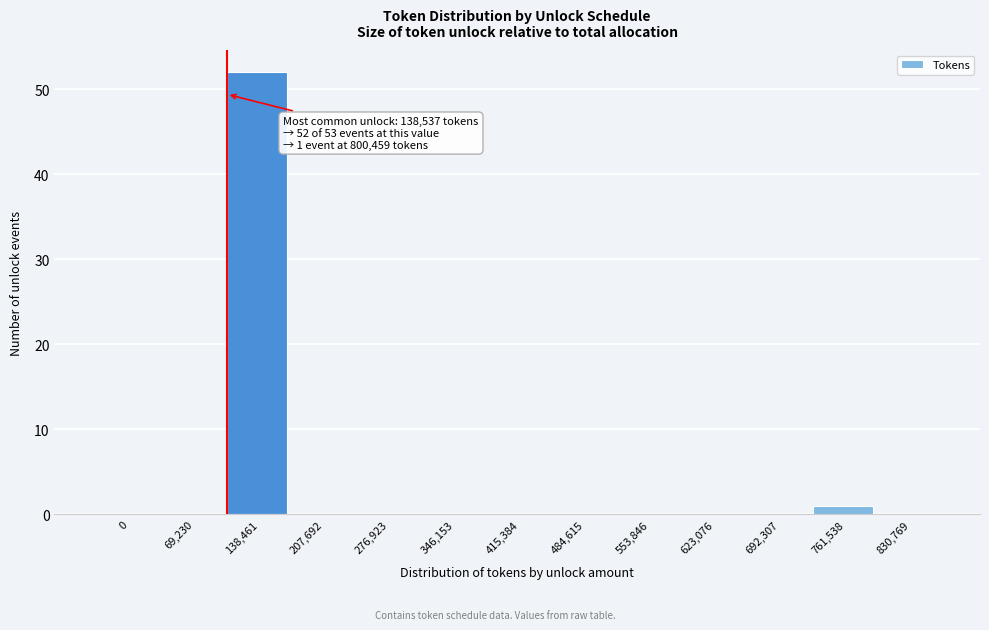

Reading left to right, list all the values displayed in this chart.

0=0	69,230=0	138,461=52	207,692=0	276,923=0	346,153=0	415,384=0	484,615=0	553,846=0	623,076=0	692,307=0	761,538=1	830,769=0